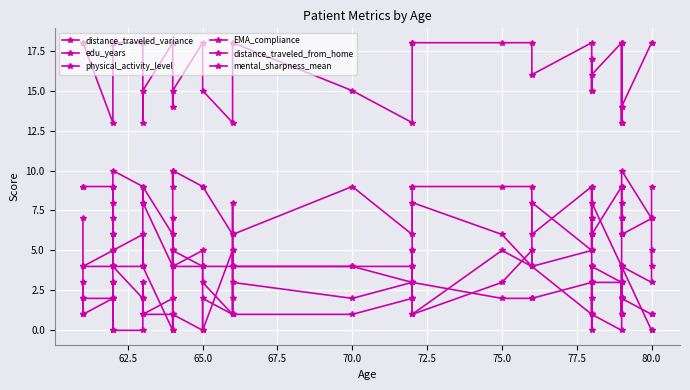

True or false: distance_traveled_variance and mental_sharpness_mean intersect in this chart.

False